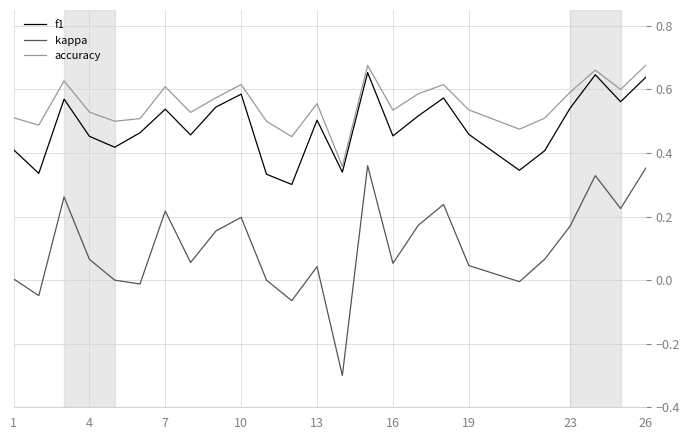

Which series has the largest total across all categories?

accuracy